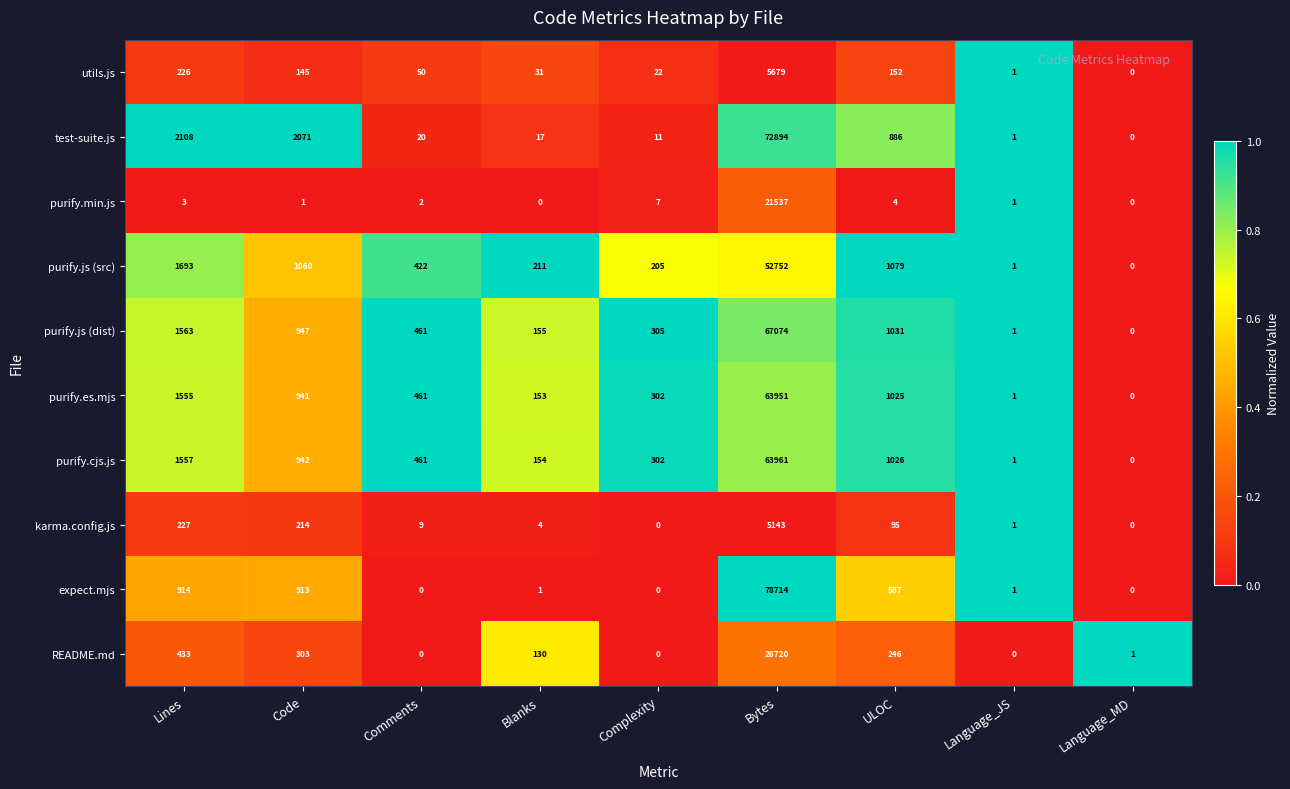

Between Bytes and Language_MD, which series saw the biggest shift?

expect.mjs